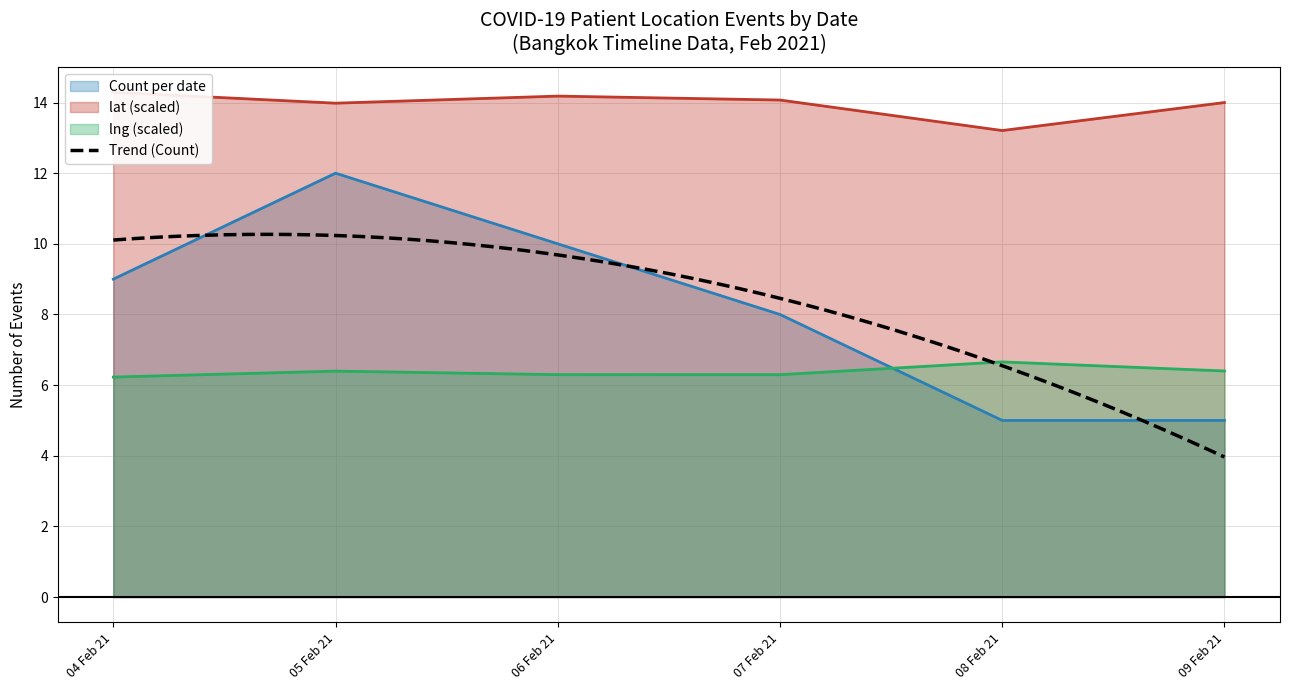

What is the value of the 5th point from the left?

5